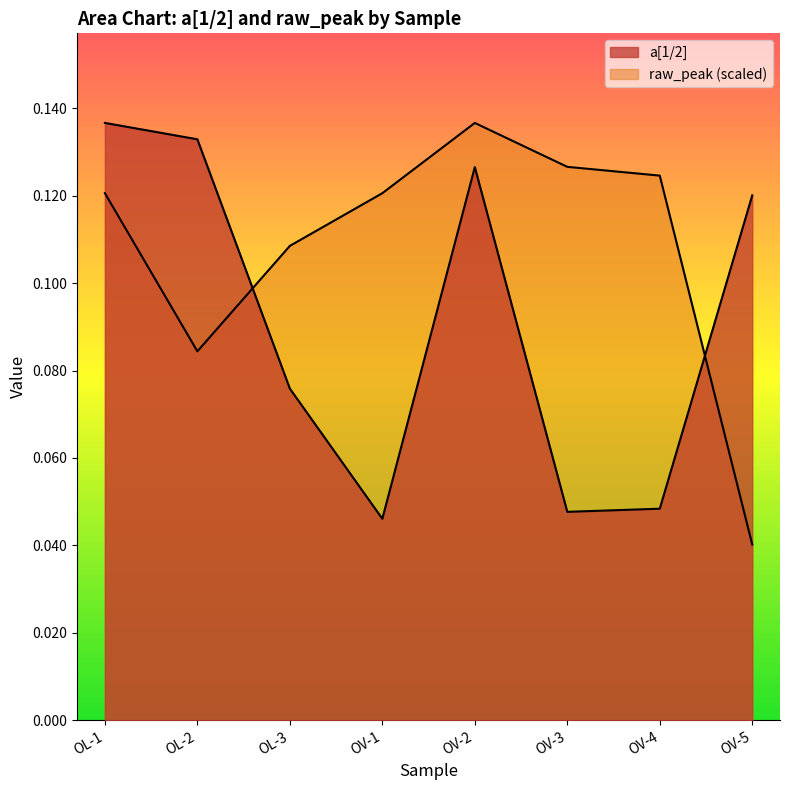

Reading right to left, list all the values displayed in this chart.

a[1/2]: OV-5=0.1	OV-4=0.0	OV-3=0.0	OV-2=0.1	OV-1=0.0	OL-3=0.1	OL-2=0.1	OL-1=0.1
raw_peak: OV-5=0.0	OV-4=0.1	OV-3=0.1	OV-2=0.1	OV-1=0.1	OL-3=0.1	OL-2=0.1	OL-1=0.1